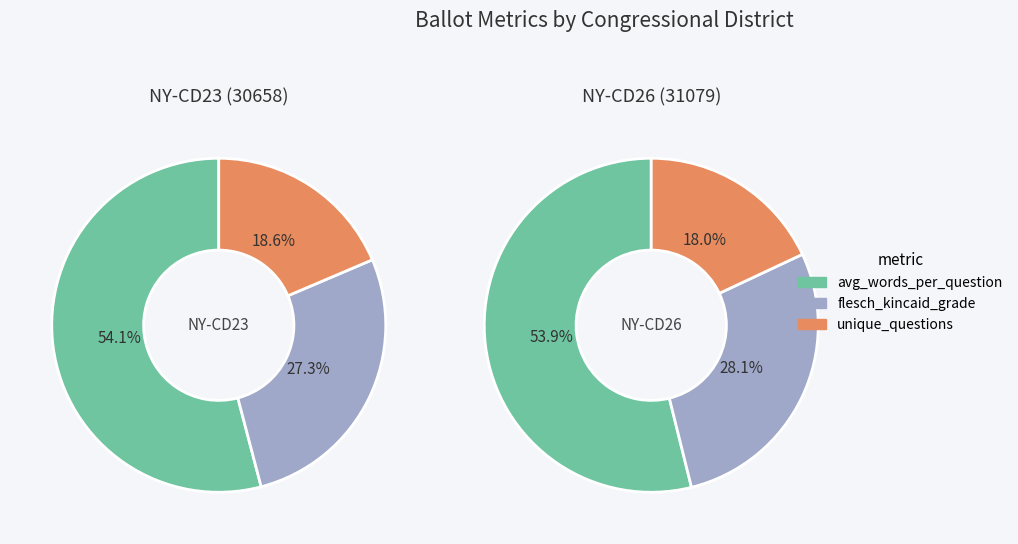

Is it true that unique_questions is 26% of the pie?

False